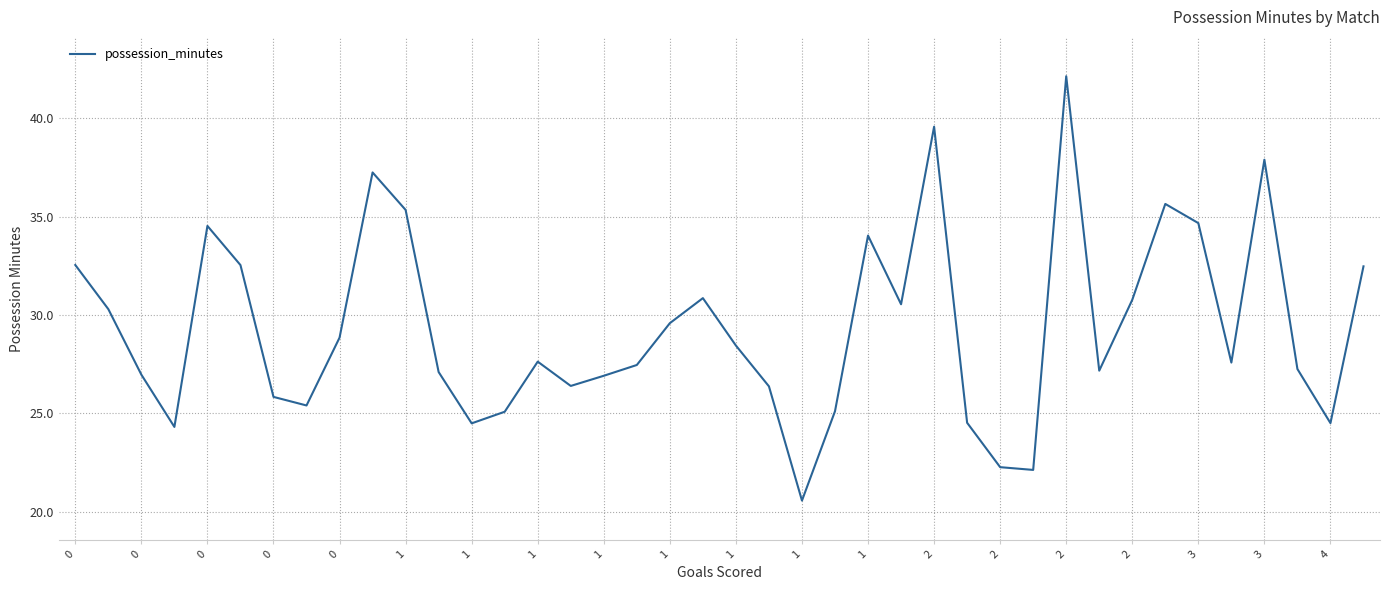

What is the maximum value shown in the chart?

42.1